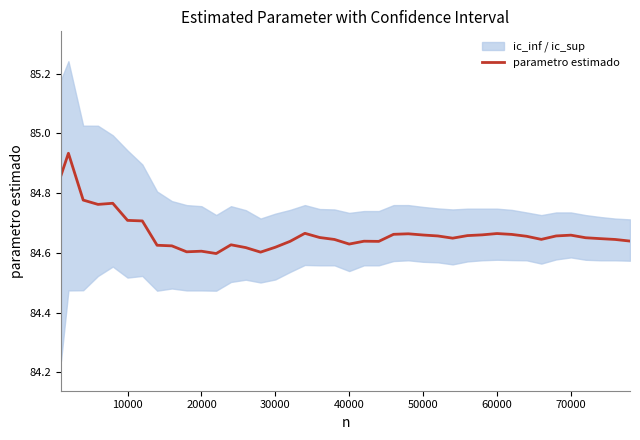

The value of parametro estimado at 10000 is 135.7. True or false?

False